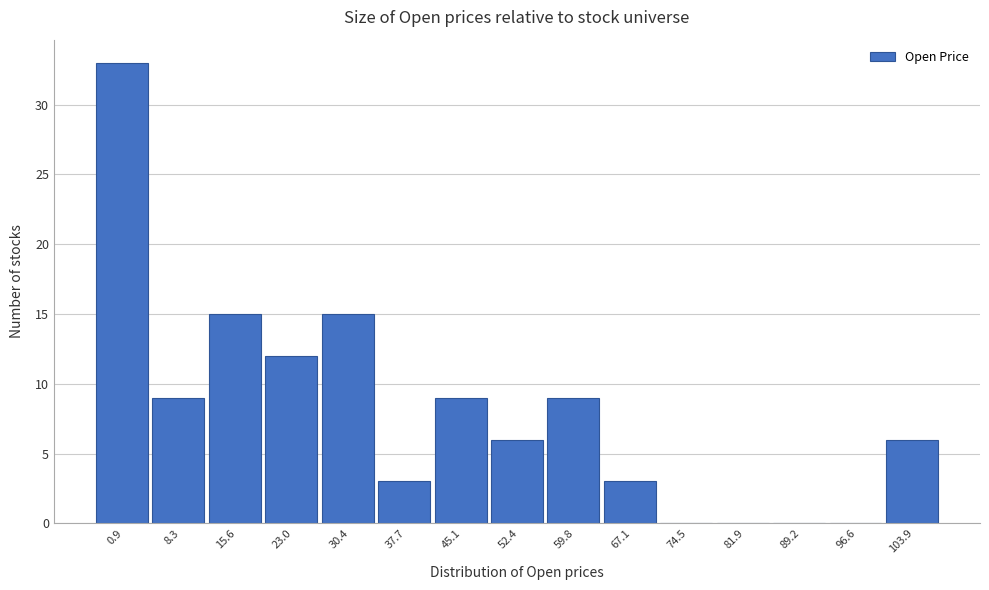

Reading left to right, extract all data points from this chart.

0.9=33	8.3=9	15.6=15	23.0=12	30.4=15	37.7=3	45.1=9	52.4=6	59.8=9	67.1=3	74.5=0	81.9=0	89.2=0	96.6=0	103.9=6